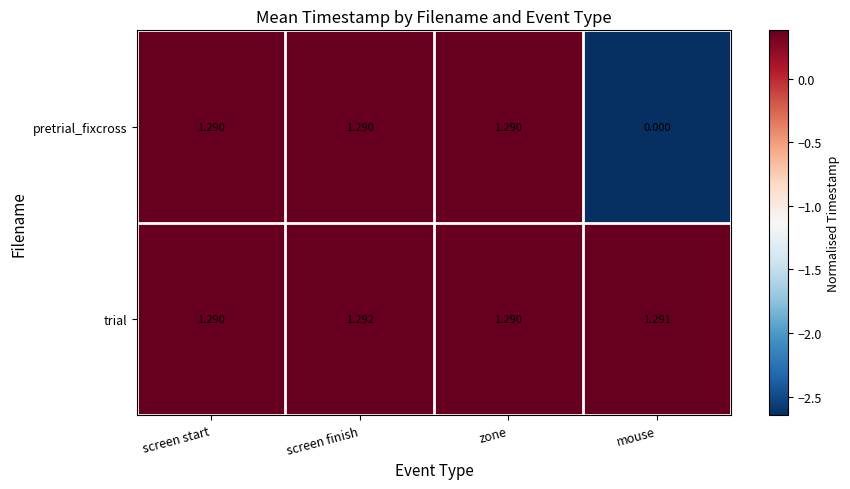

List the series in order of their peak value, lowest first.

pretrial_fixcross, trial